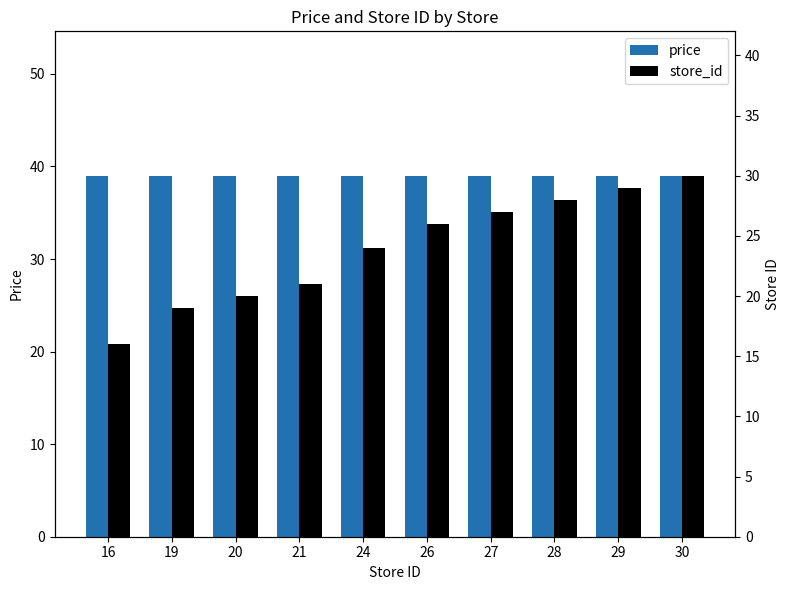

Rank the series at 24 from lowest to highest value.

store_id, price